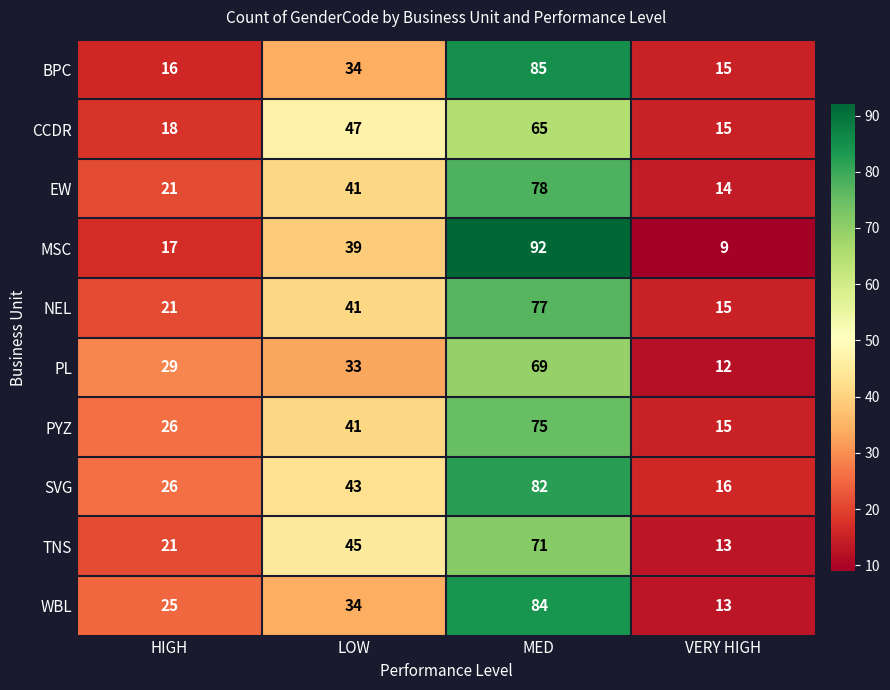

The value of PYZ at HIGH is 26. True or false?

True